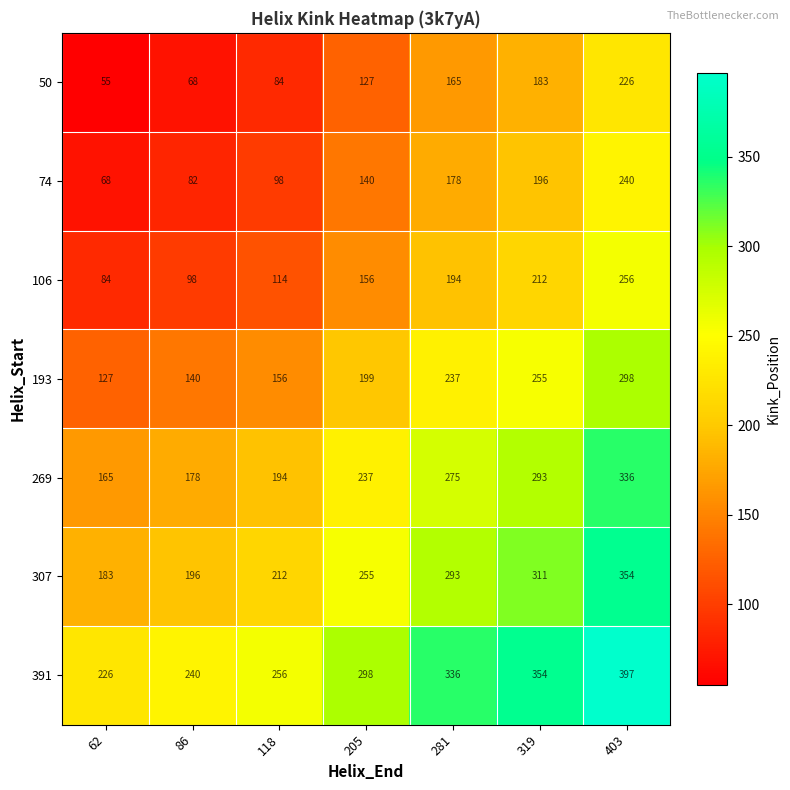

What is the difference between the second highest and second lowest values in the 391 series?

114